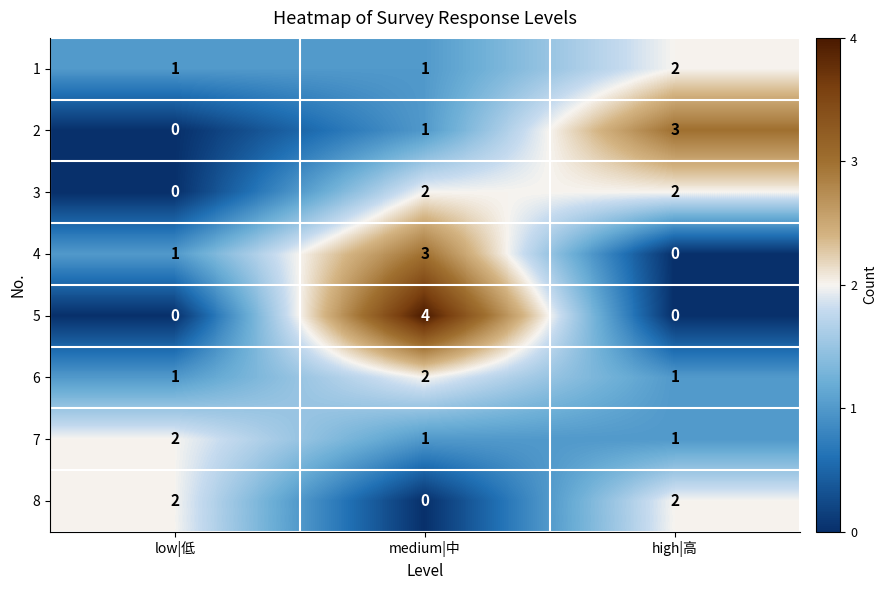

Between low|低 and high|高, which series saw the biggest shift?

2